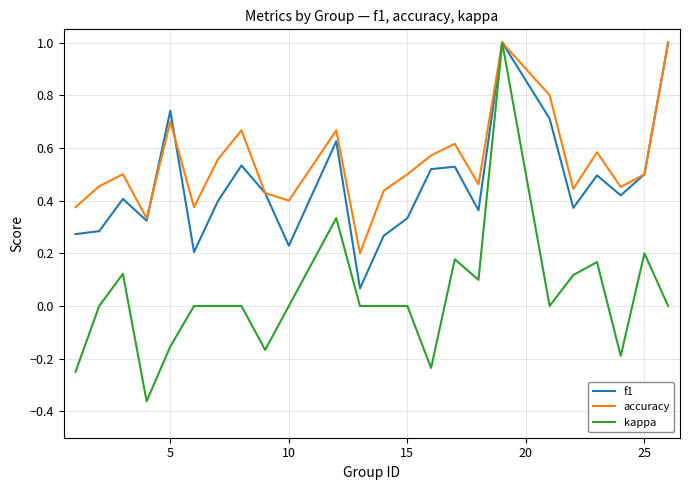

Which series has the largest range (max minus min)?

kappa